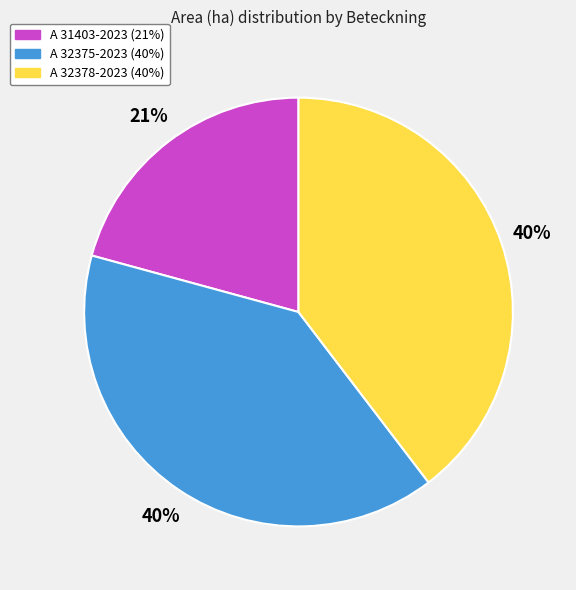

Is A 32378-2023 the majority of the pie?

No